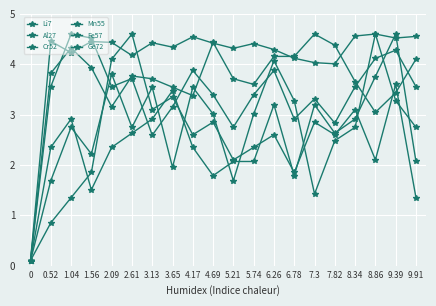

How many lines are shown in the chart?

6